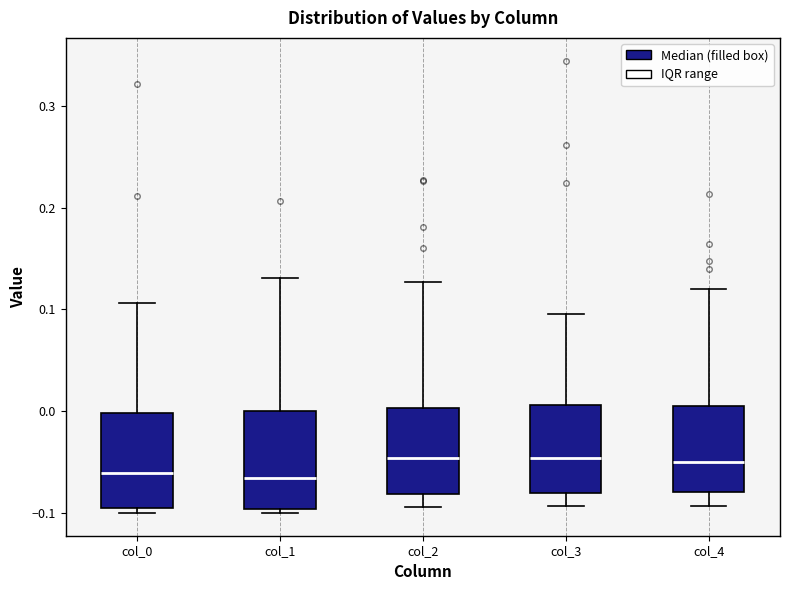

Reading left to right, transcribe this box plot: for each box, give where its median line is, the range the box spans, and where its two whiskers end, as read against the y-axis. The values are not printed on the chart, so give them approximately, as read against the axis.

col_0: median -0.06, box -0.09 to 0.00, whiskers -0.10 to 0.11
col_1: median -0.07, box -0.10 to 0.00, whiskers -0.10 (just below the box's lower edge) to 0.13
col_2: median -0.05, box -0.08 to 0.00, whiskers -0.09 to 0.13
col_3: median -0.05, box -0.08 to 0.01, whiskers -0.09 to 0.10
col_4: median -0.05, box -0.08 to 0.01, whiskers -0.09 to 0.12